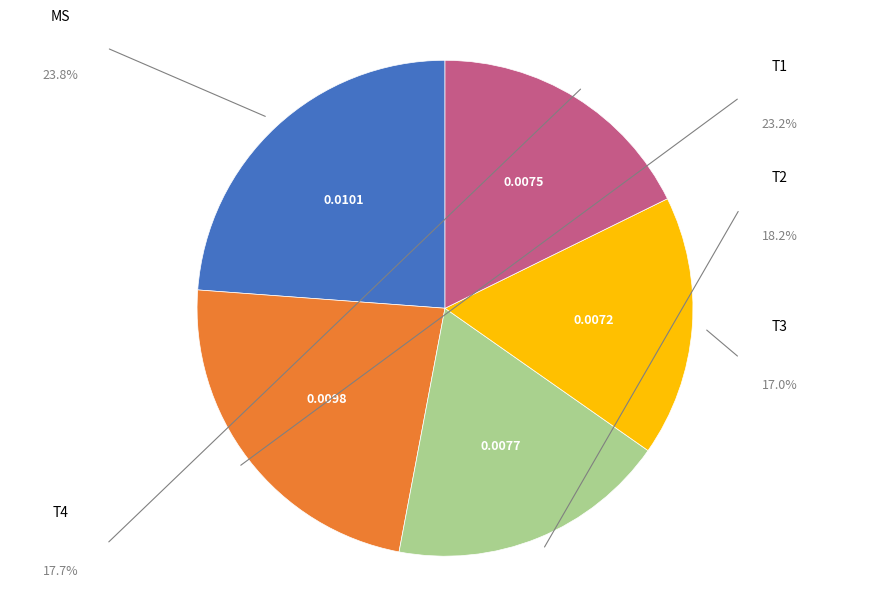

Is there any slice that represents more than half of the pie?

No